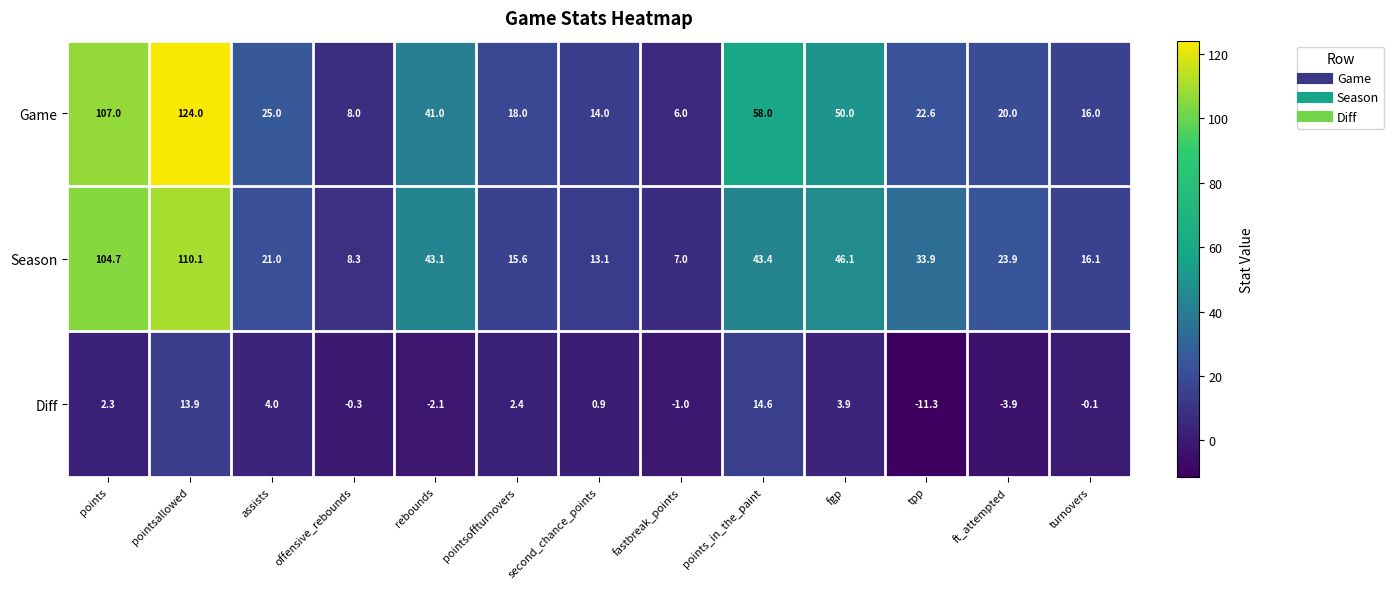

At which category does the chart reach its peak across all series?

pointsallowed